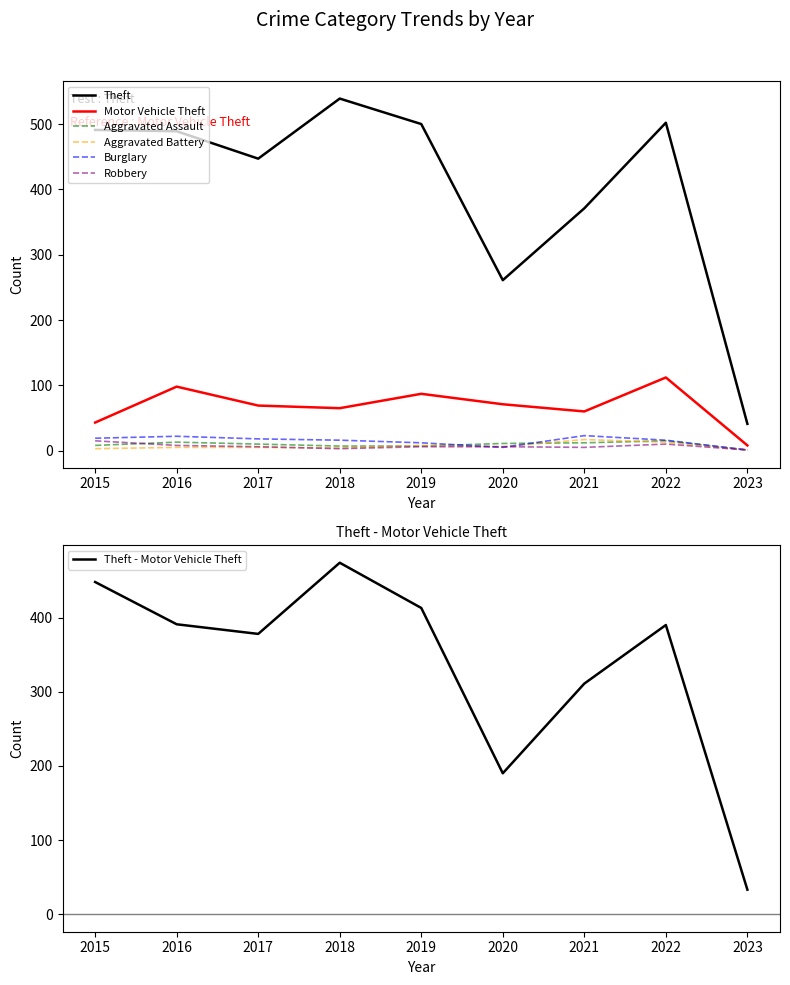

What is the difference between the maximum and minimum values in the Motor Vehicle Theft series?

104